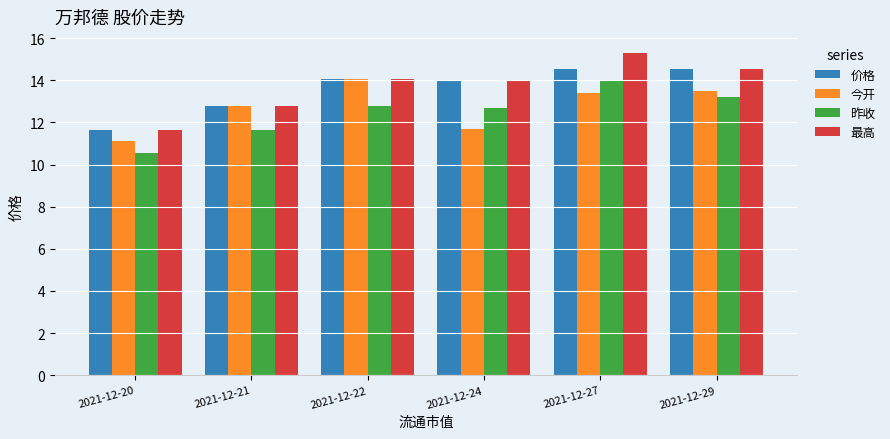

What is the approximate value of 今开 at 2021-12-22?

14.1